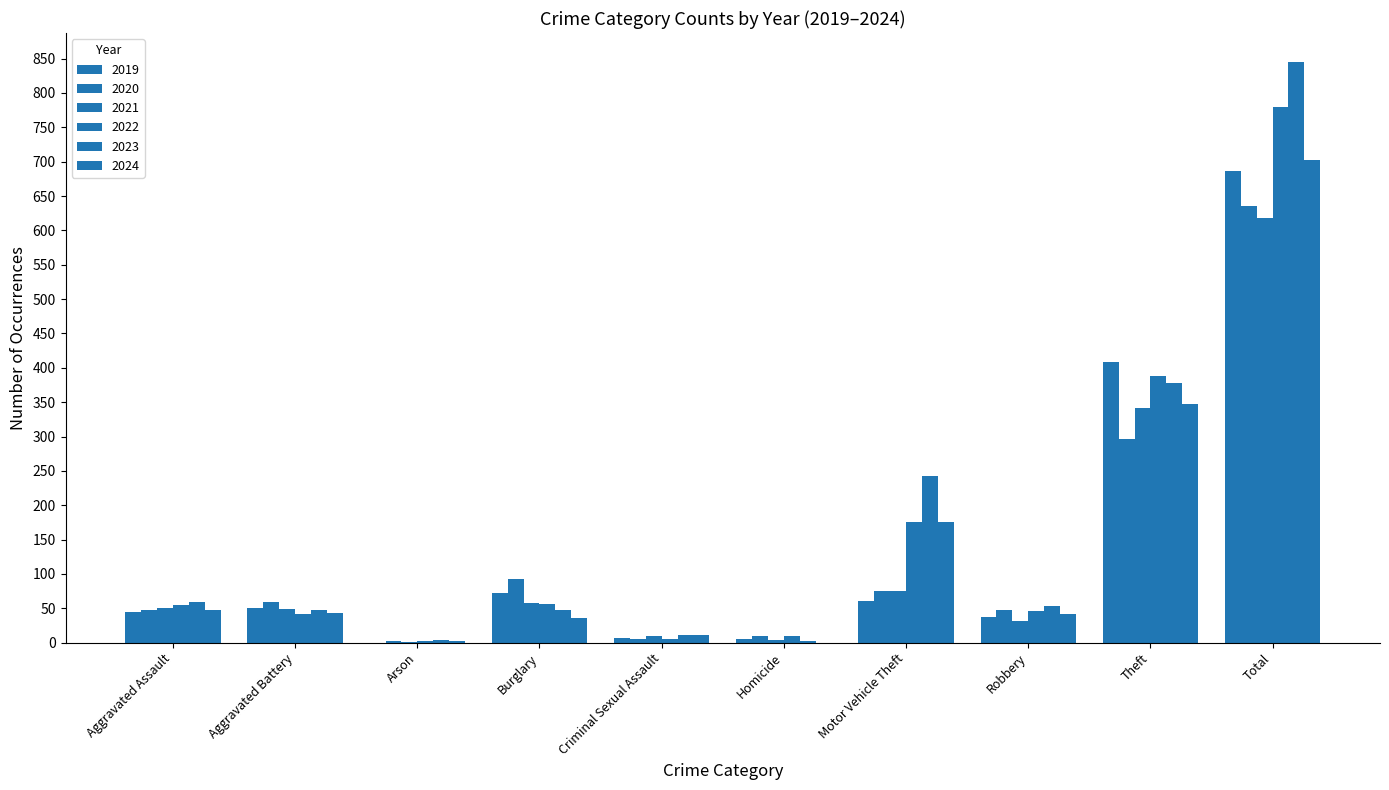

Which series changed the most between Burglary and Theft?

2019